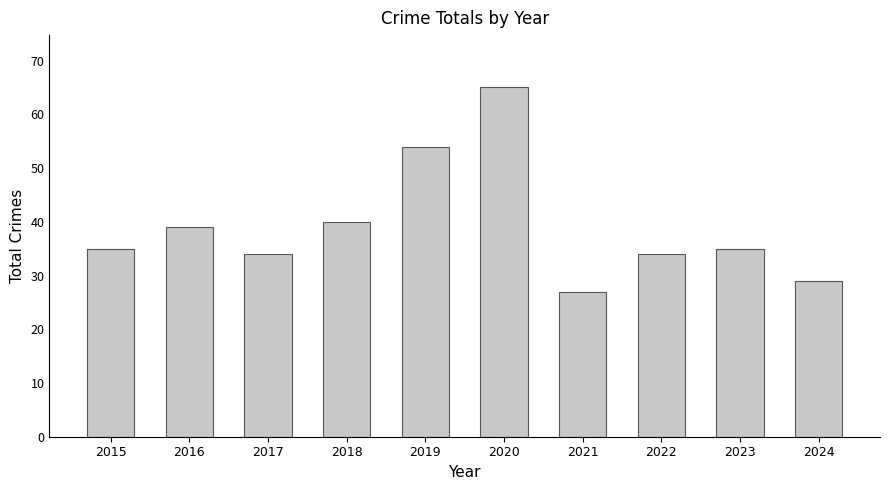

How many series are shown in this chart?

1